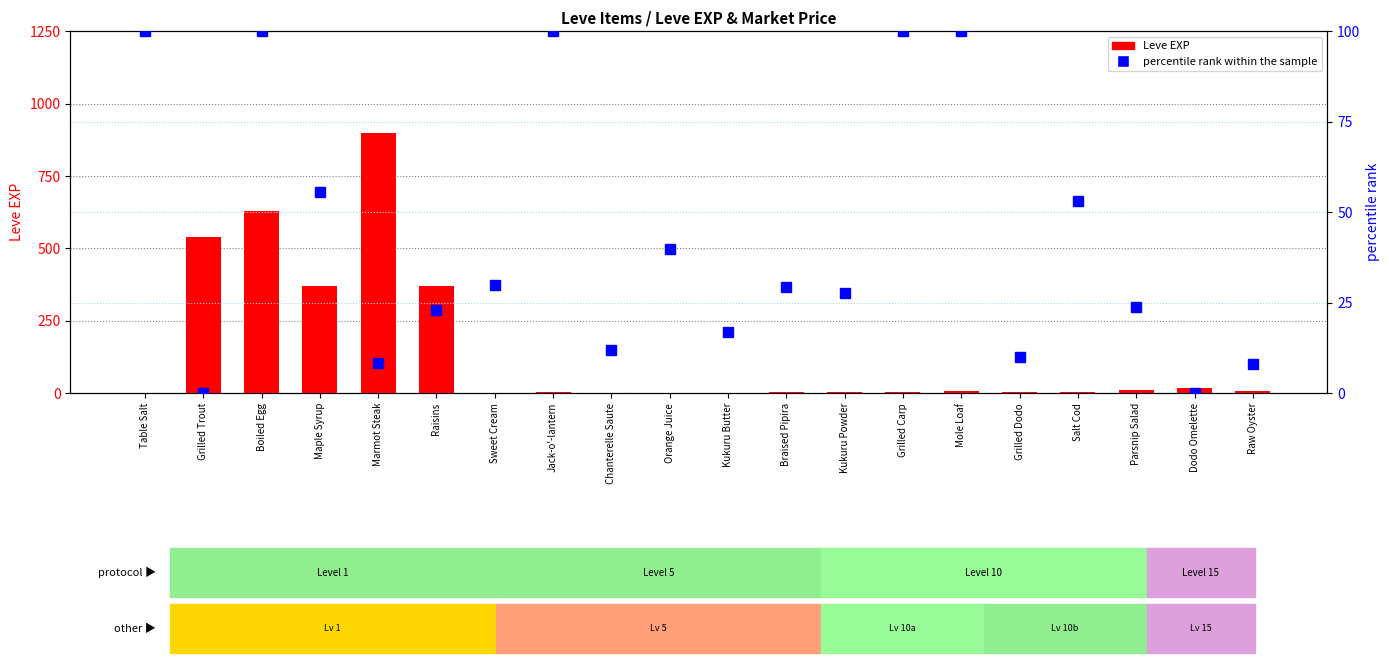

What is the difference between the second highest and minimum values in the percentile rank within the sample series?

100.0